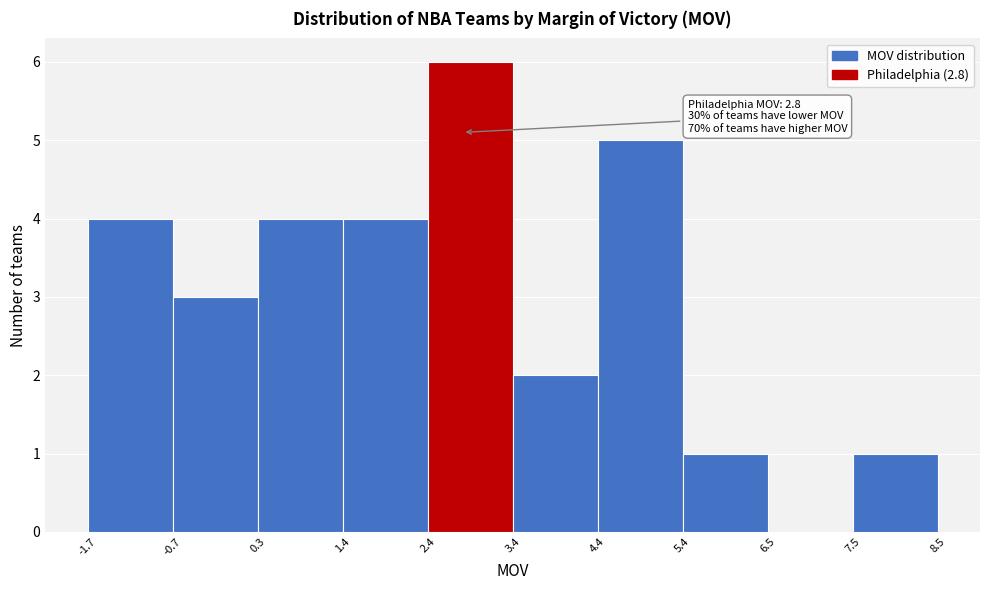

Which range on the x-axis has the tallest bar?

2.4 to 3.4